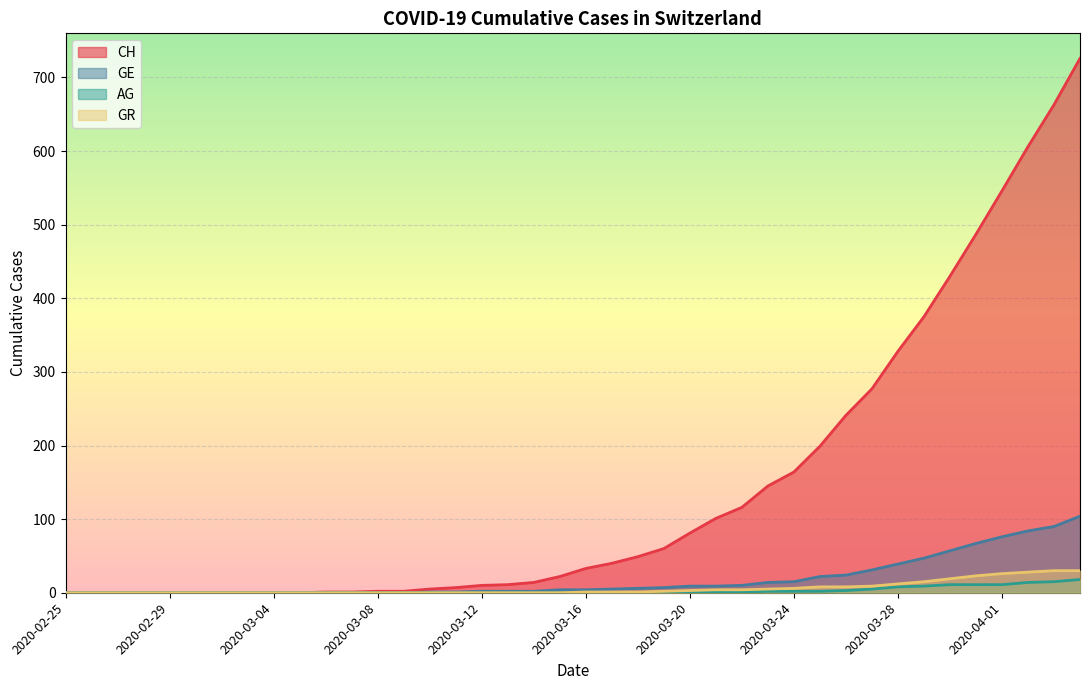

Does the chart display data point markers on the line(s)?

No